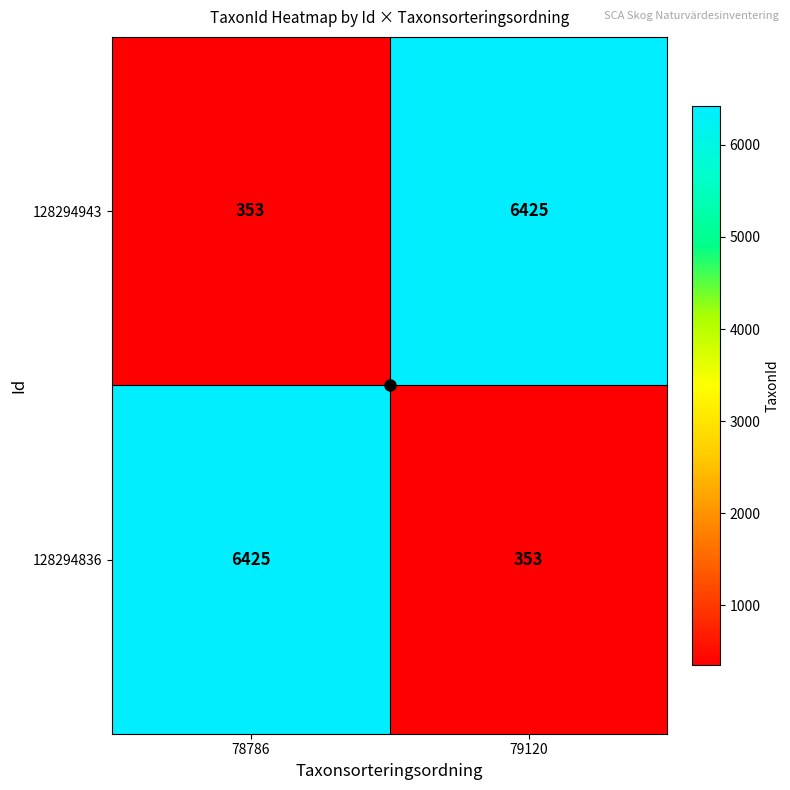

Rank the series at 78786 from lowest to highest value.

128294943, 128294836